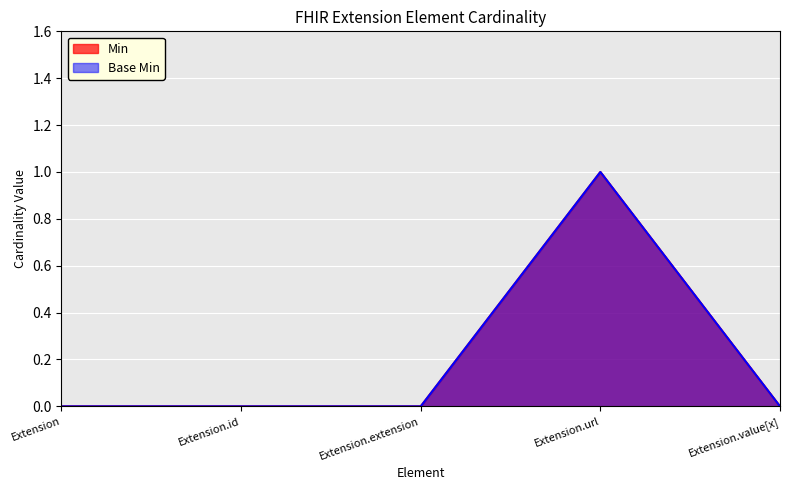

How many lines are shown in the chart?

2